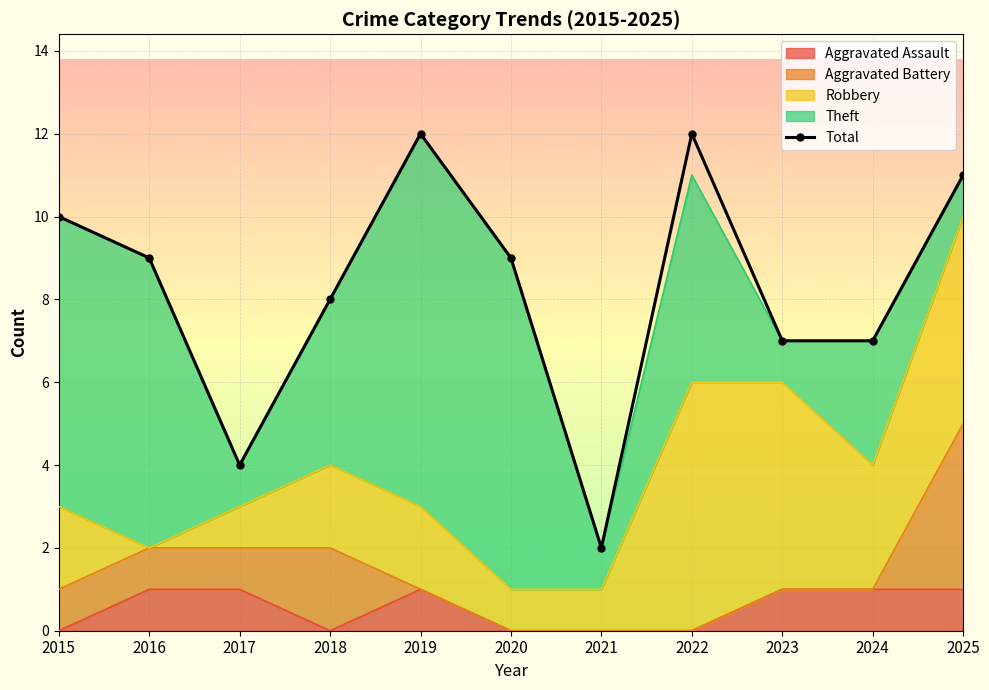

What is the sum of the values at 2025 and 2016?

20